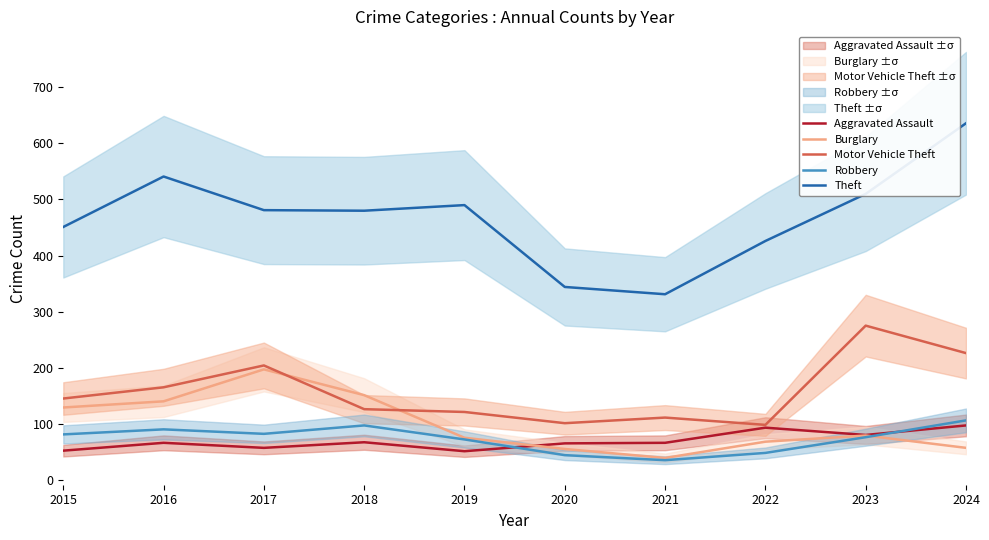

What is the minimum value shown in the chart?

35